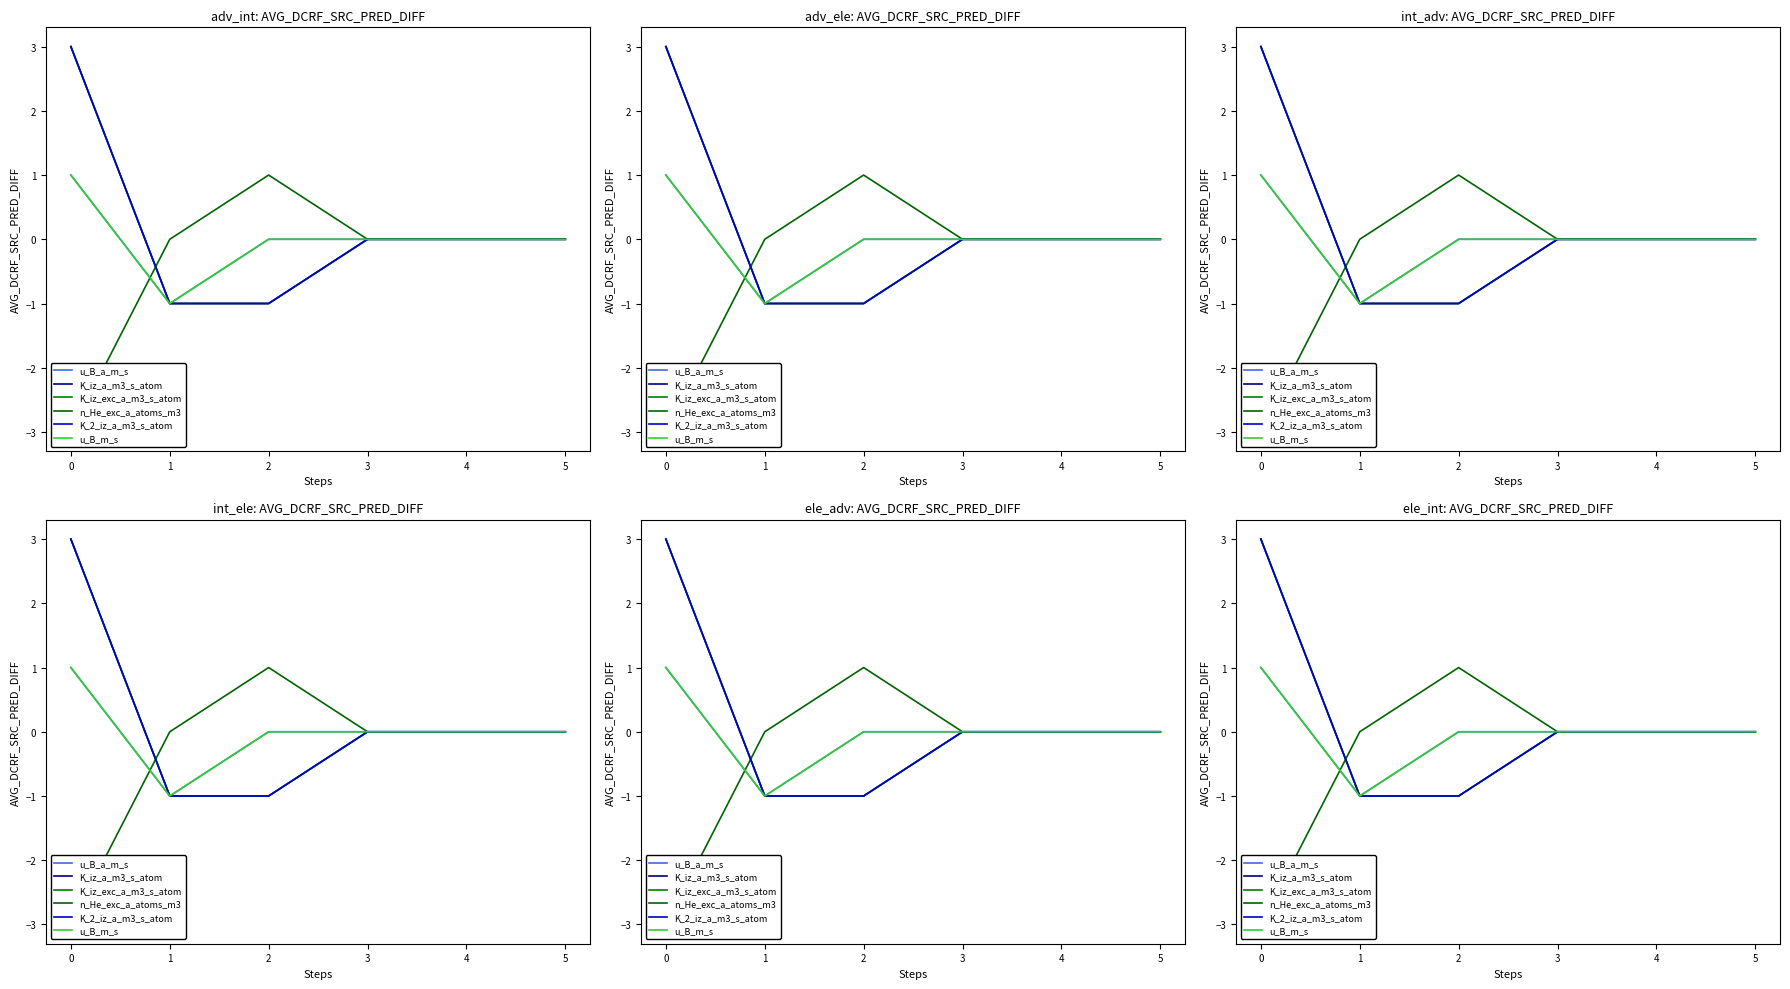

What value does the K_2_iz_a_m3_s_atom series have at 0?

3